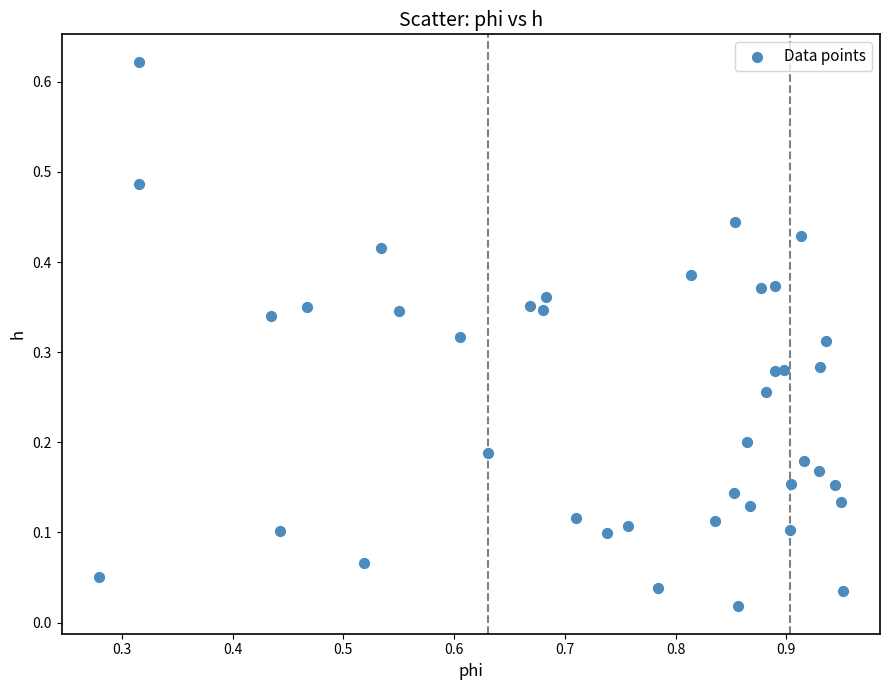

What is the range of X values (max minus min)?

0.7